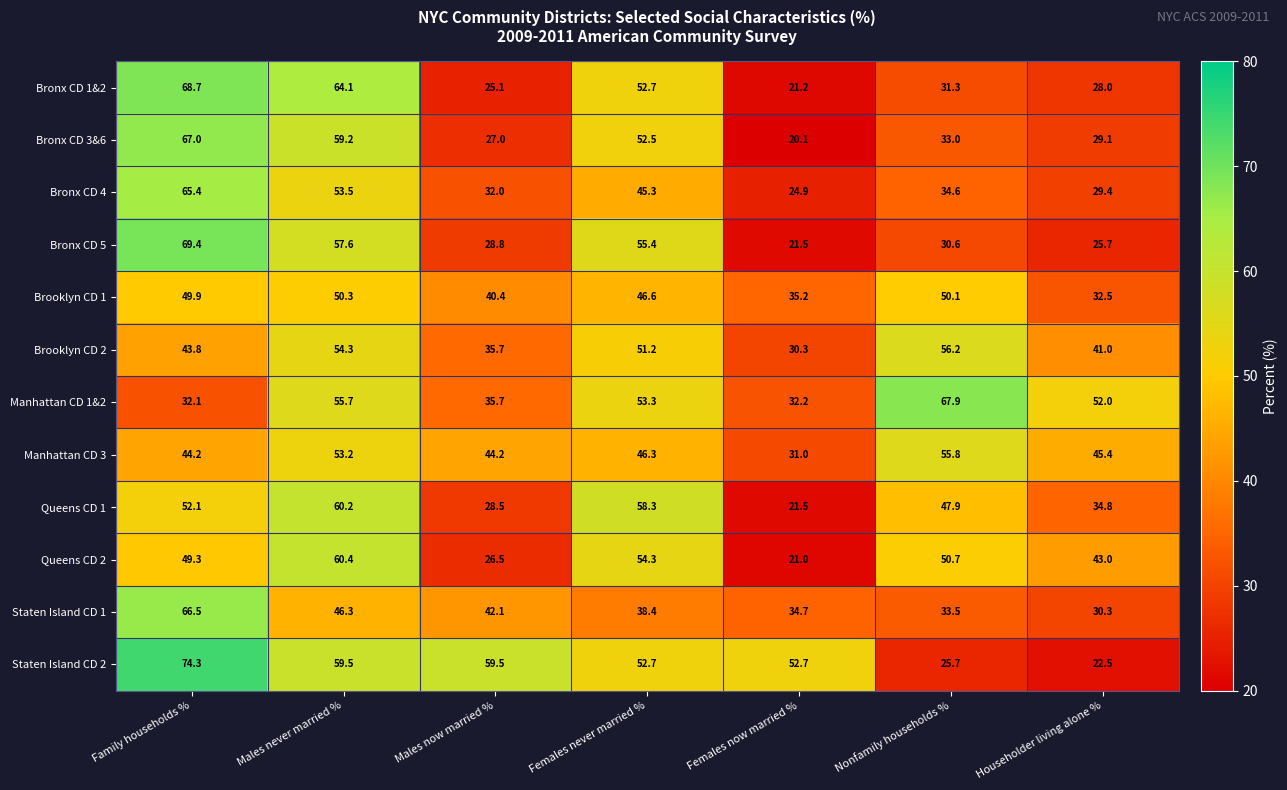

What is the difference between the second highest and minimum values in the Bronx CD 3&6 series?

39.1